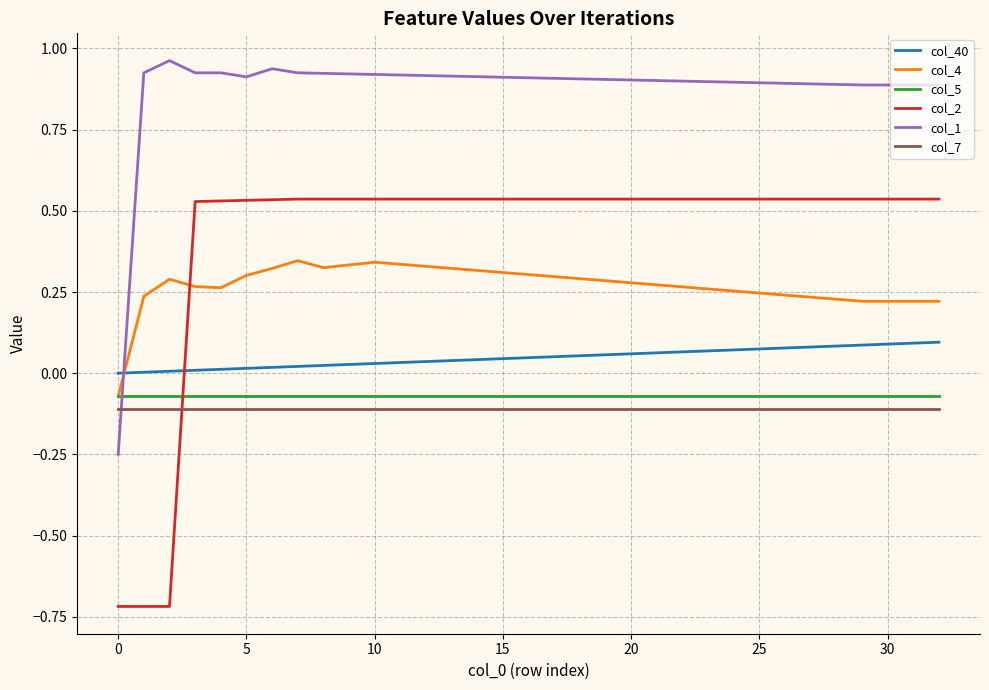

How many times do col_2 and col_7 cross each other?

1